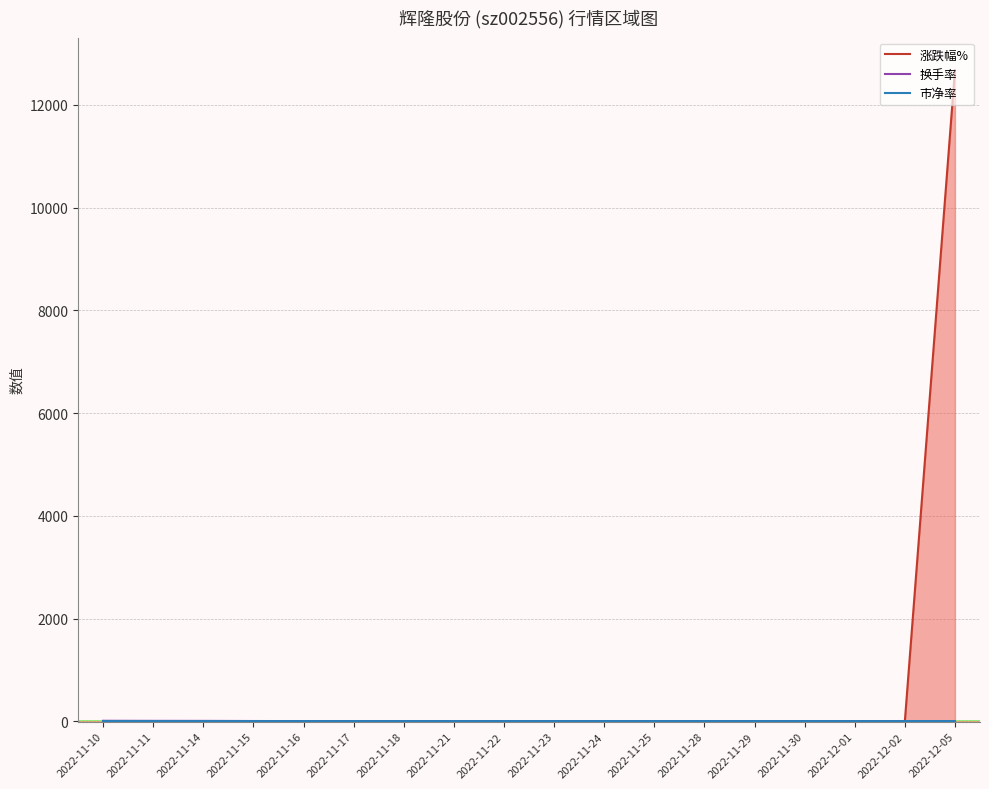

What is the difference between the maximum and minimum values in the 市净率 series?

0.3